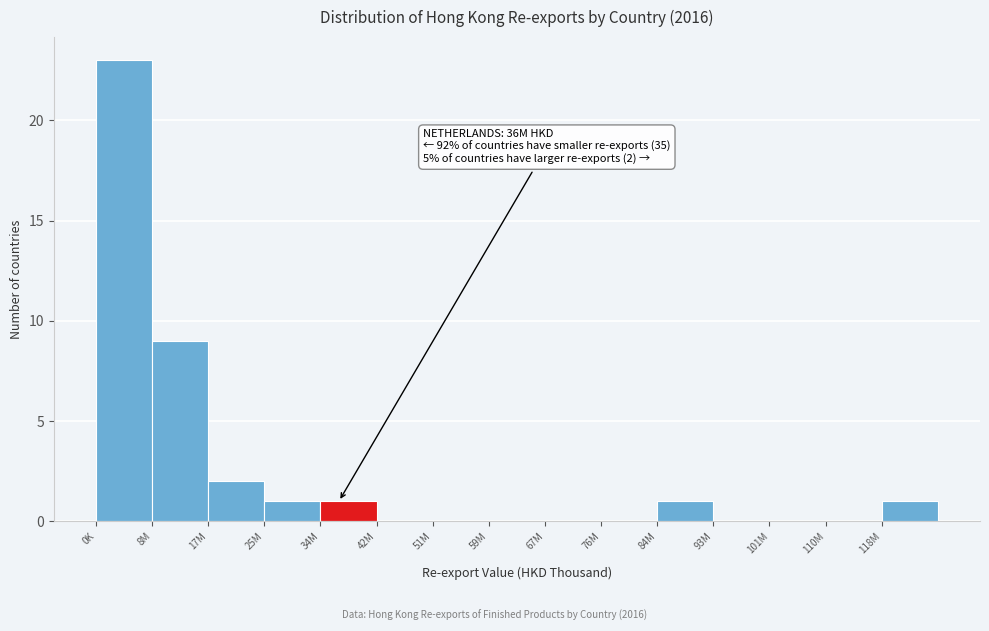

Reading right to left, list all the values displayed in this chart.

118M=1	110M=0	101M=0	93M=0	84M=1	76M=0	67M=0	59M=0	51M=0	42M=0	34M=1	25M=1	17M=2	8M=9	0K=23